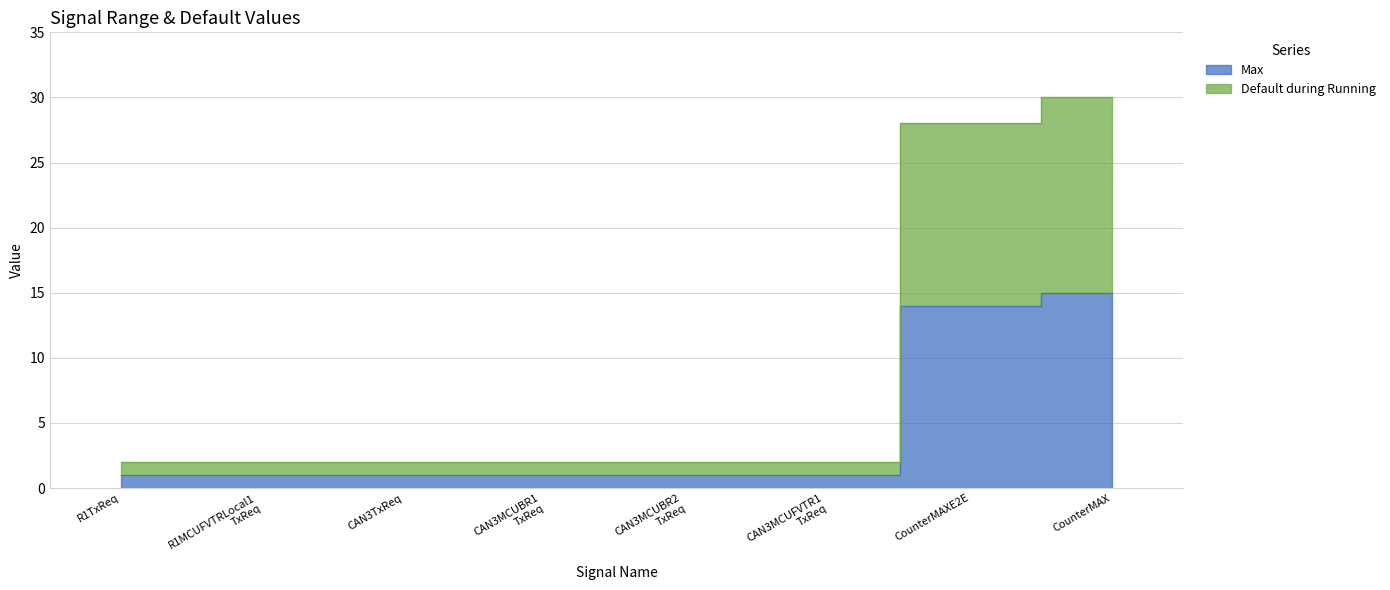

True or false: Max and Default during Running intersect in this chart.

False